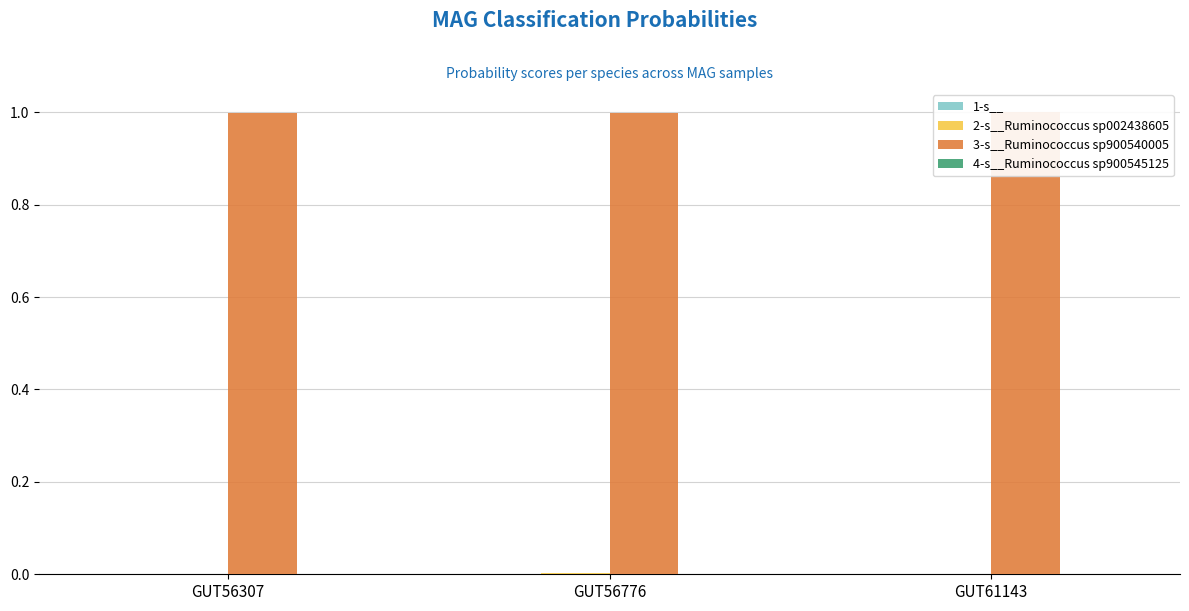

Are the bars horizontal?

No